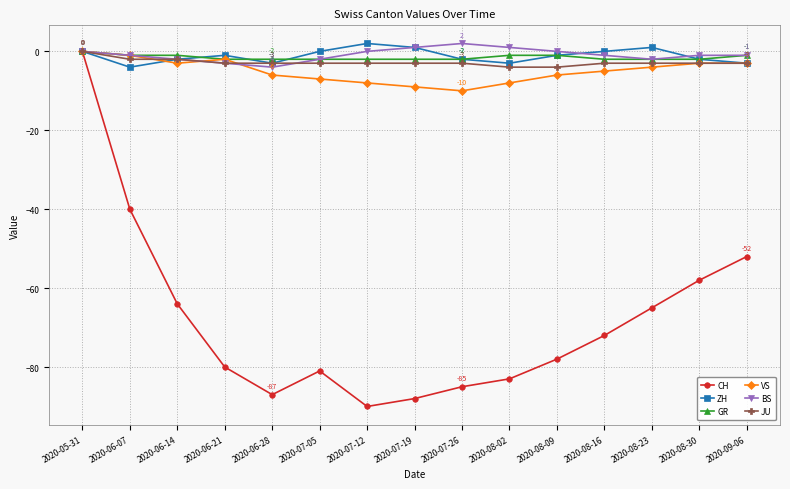

What is the difference between the highest and lowest values at 2020-08-16?

72